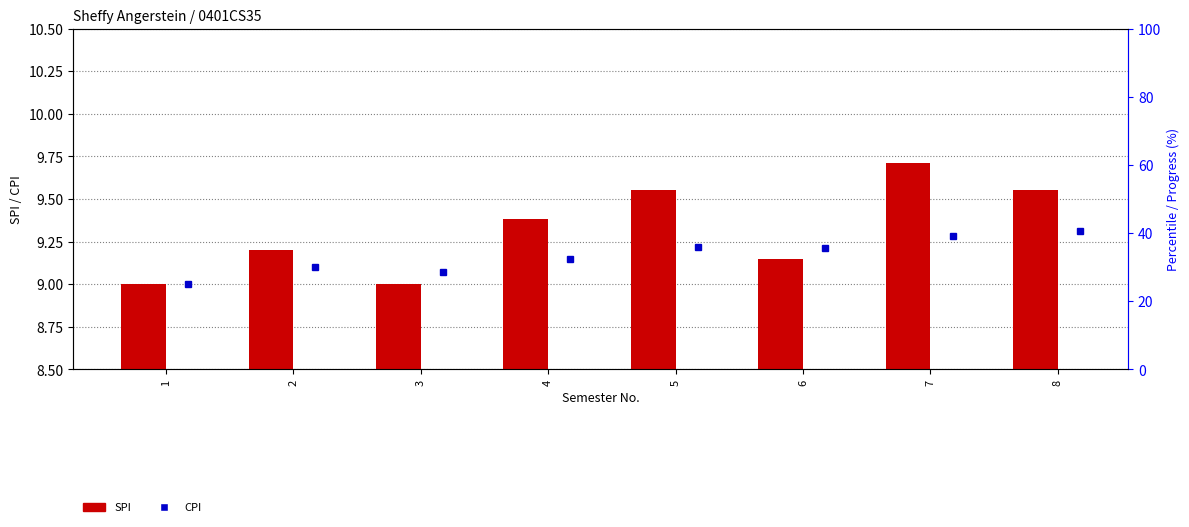

What is the value of the CPI bar at the 3rd from the left?

9.1